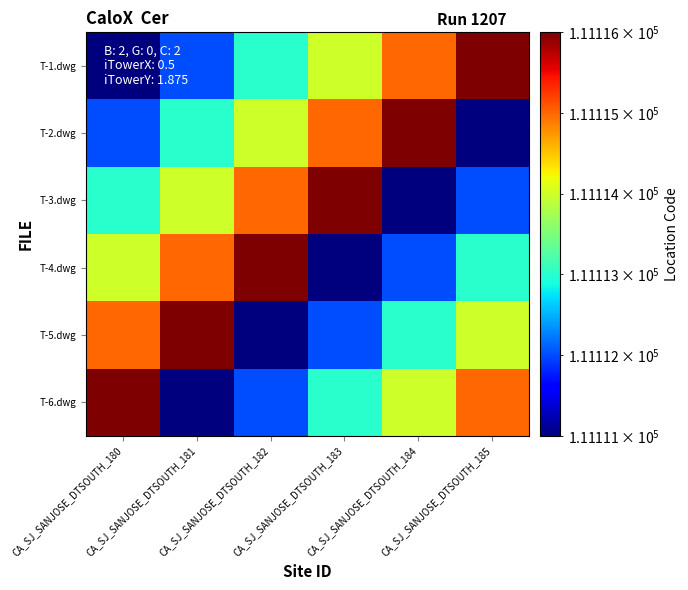

At which category is the sum across all series the highest?

CA_SJ_SANJOSE_DTSOUTH_180